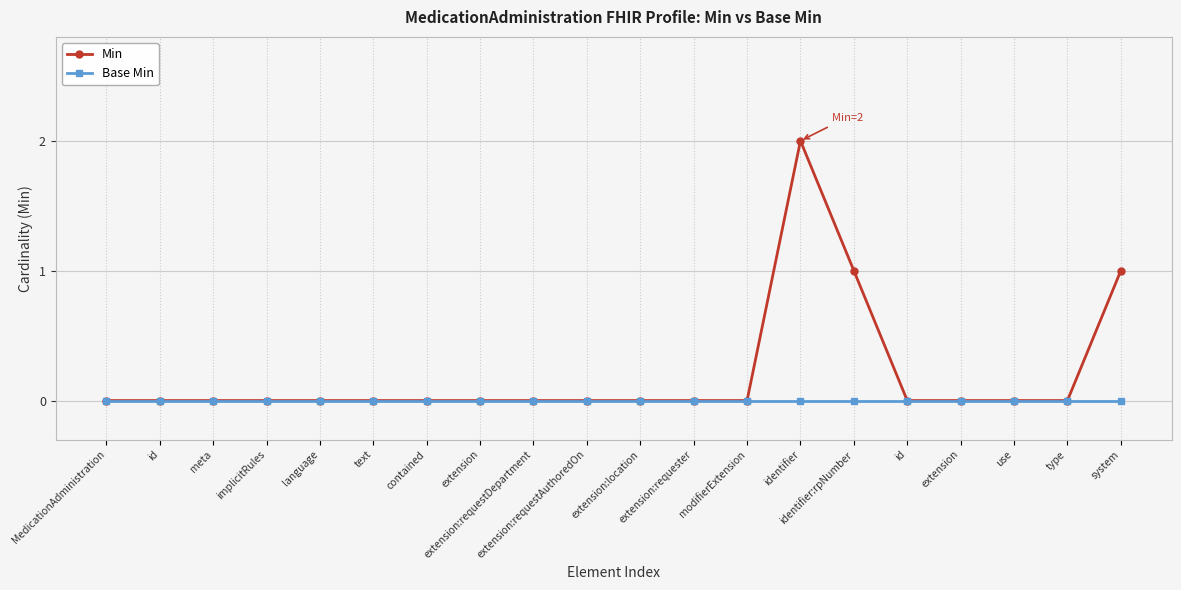

Count the number of data series in this chart.

2